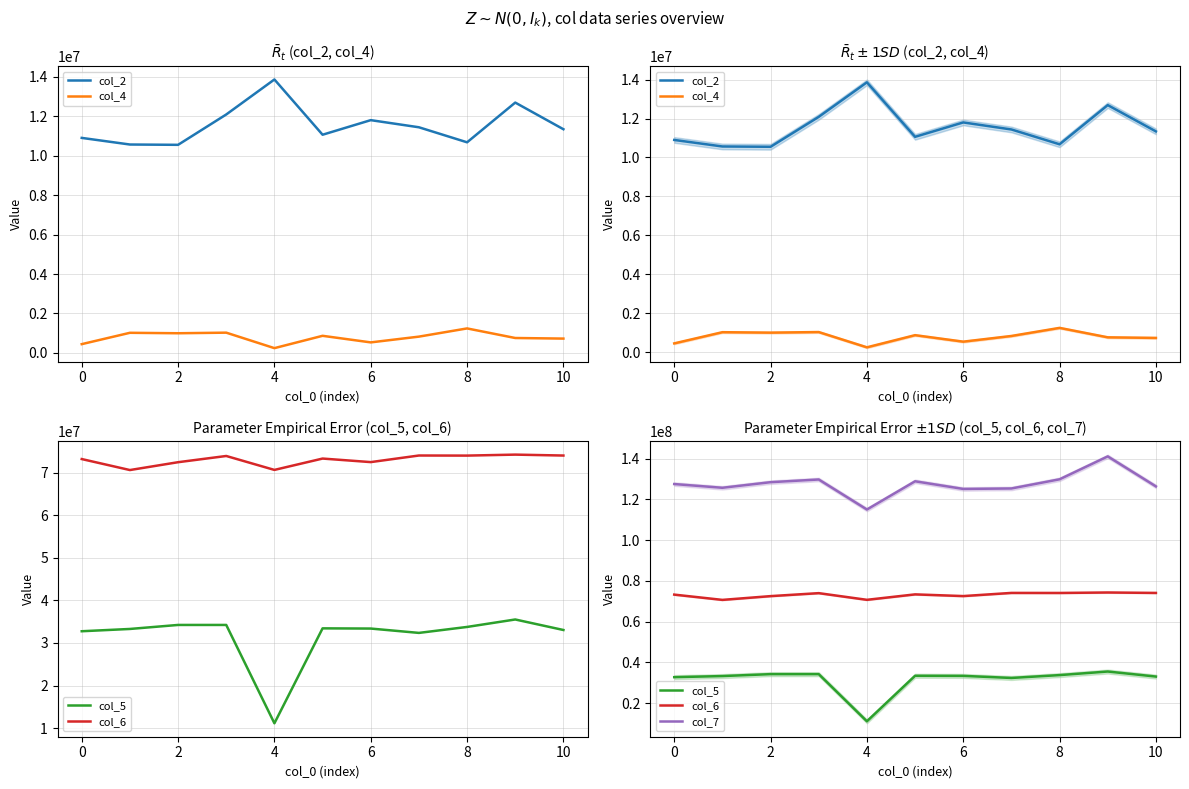

How many values in the col_2 series exceed 11338750?

5